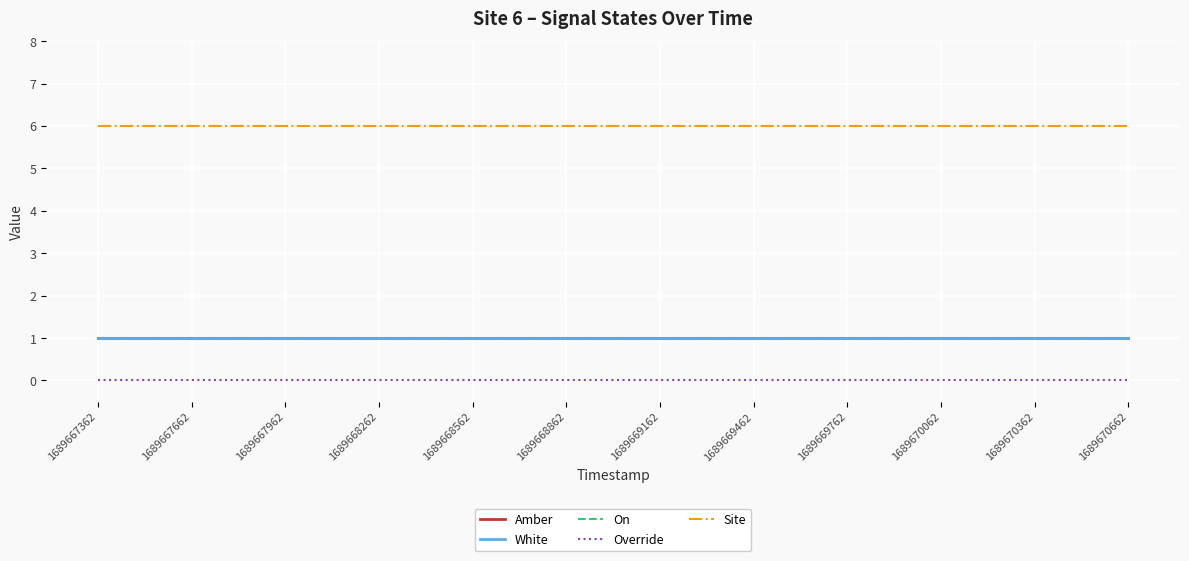

Is this an area chart (filled region under the line)?

No